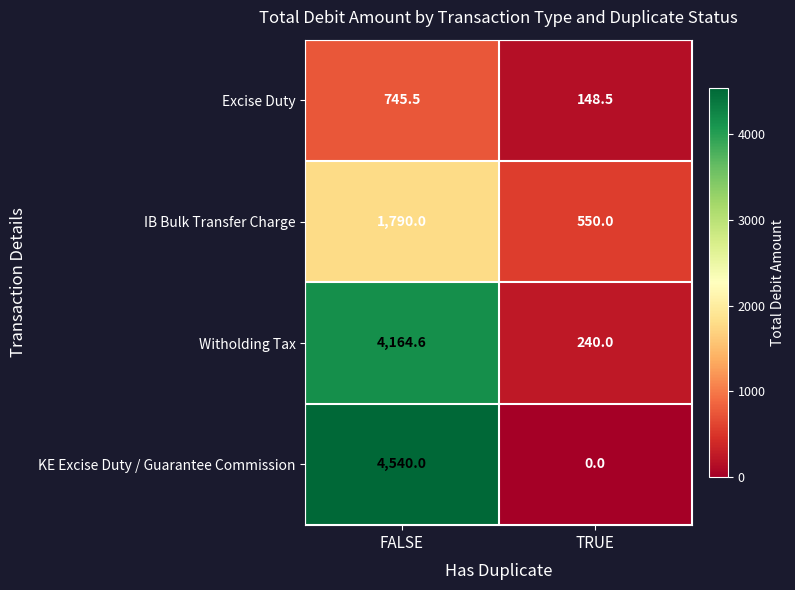

Which label corresponds to the largest value in the chart?

FALSE